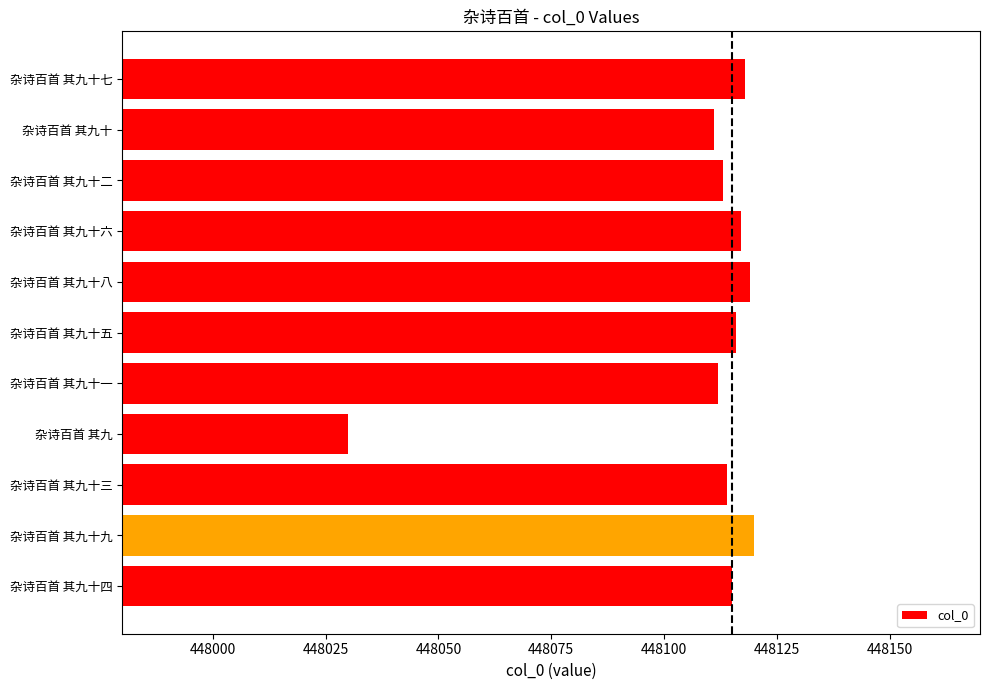

Approximately how many times larger is the value at 杂诗百首 其九十八 compared to 杂诗百首 其九十五?

1.0